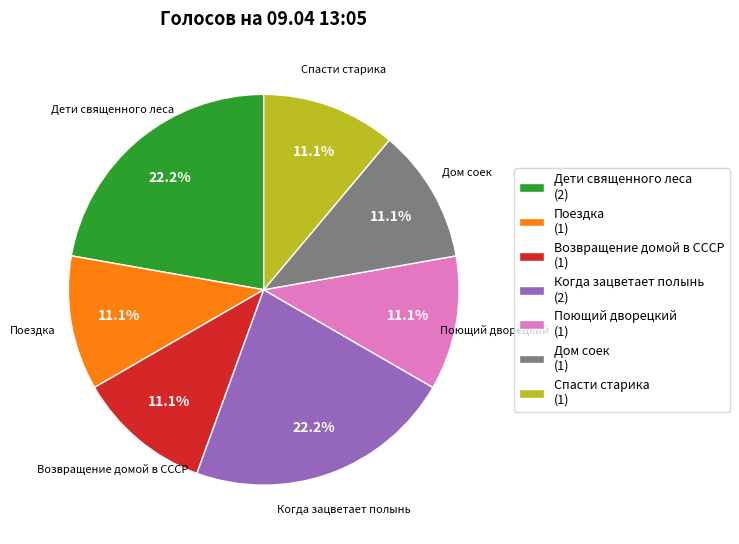

Does any single category account for the majority?

No